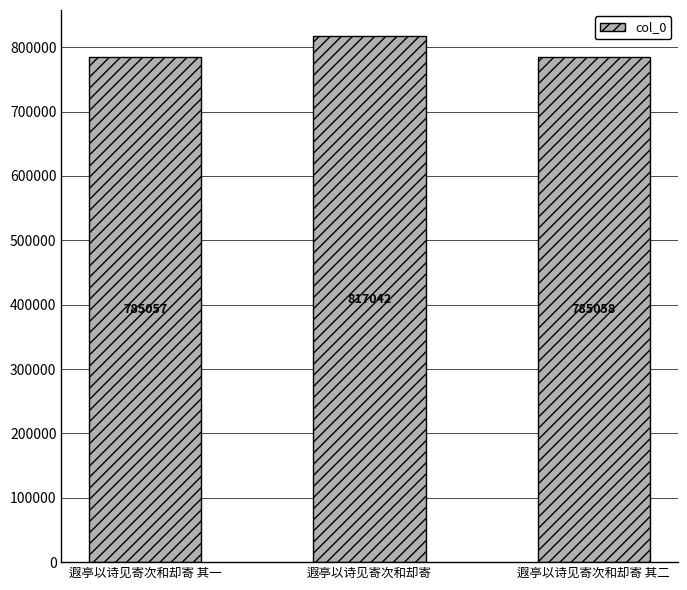

What is the difference between the values at 遐亭以诗见寄次和却寄 其一 and 遐亭以诗见寄次和却寄 其二?

1